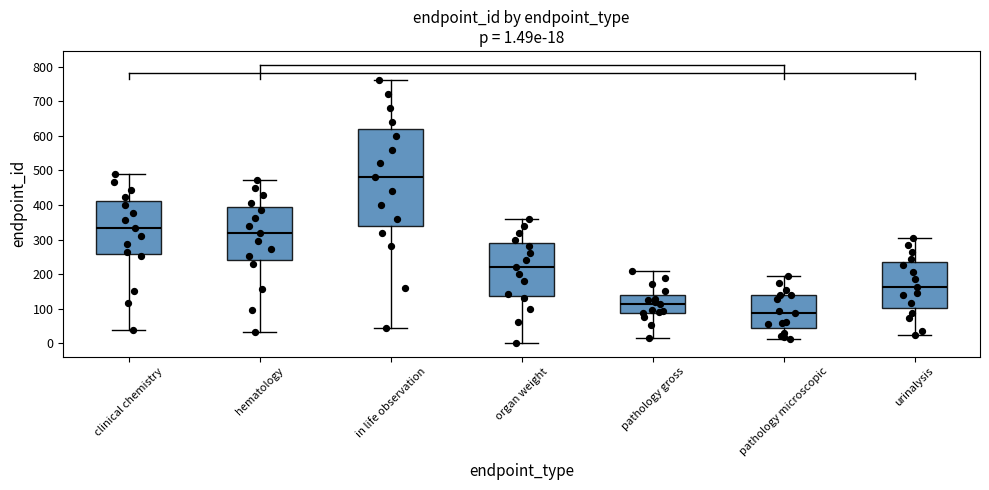

Comparing the boxes themselves (not the whiskers), which one is the tallest?

in life observation